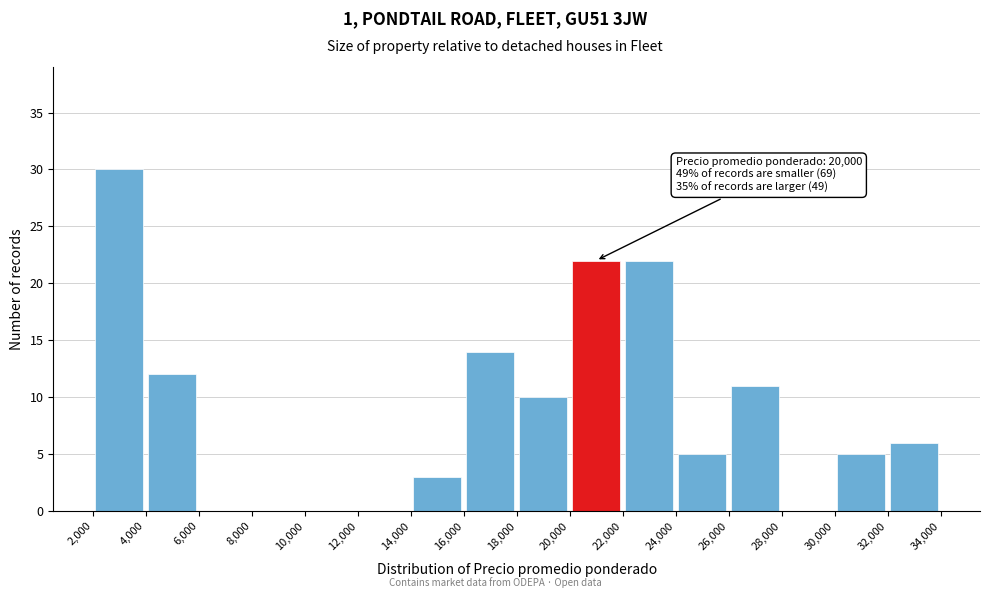

Which range on the x-axis has the tallest bar?

2,000 to 4,000